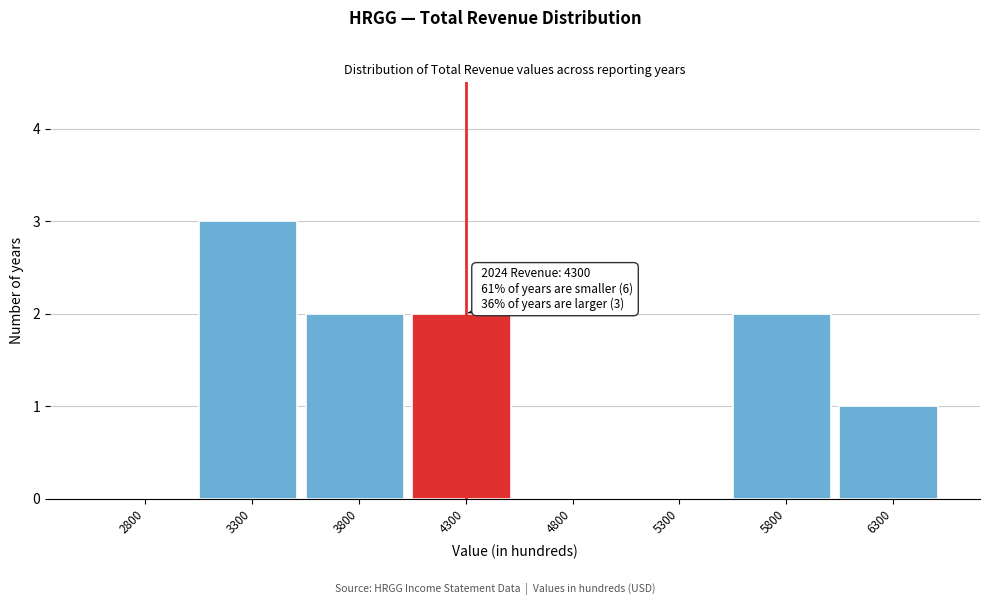

Reading left to right, list all the values displayed in this chart.

2800=0	3300=3	3800=2	4300=2	4800=0	5300=0	5800=2	6300=1